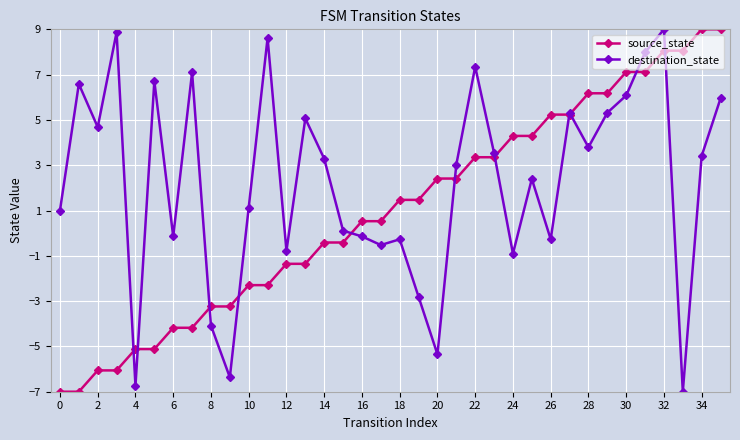

What is the value of the destination_state point at the 12th from the left?

8.6